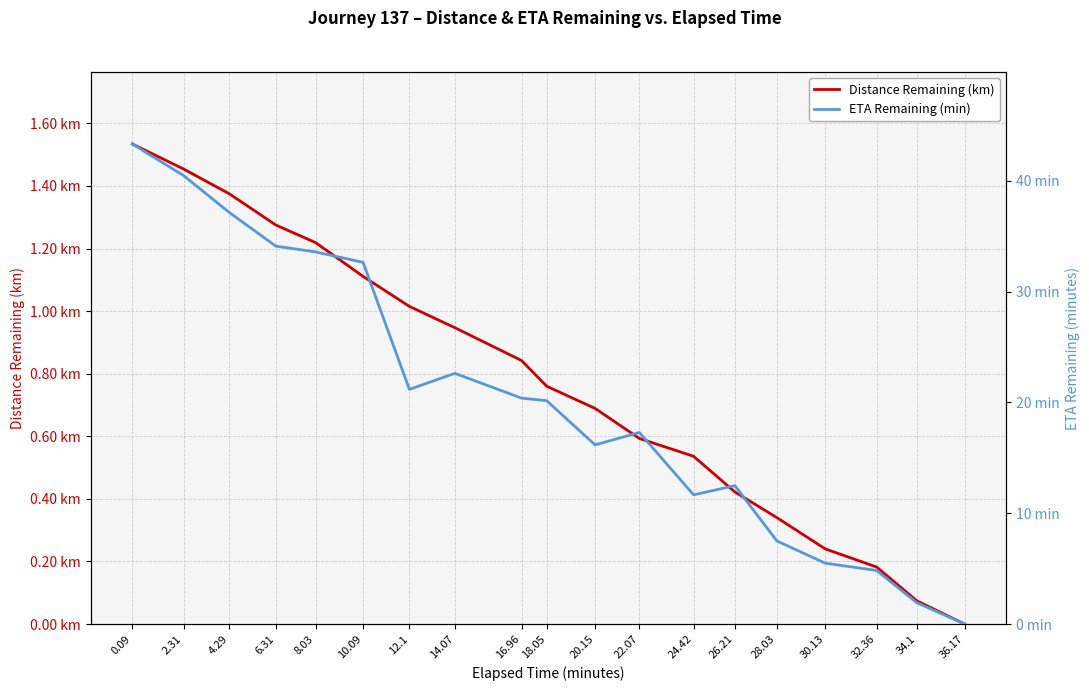

How many data points in ETA Remaining (min) are less than 20?

9